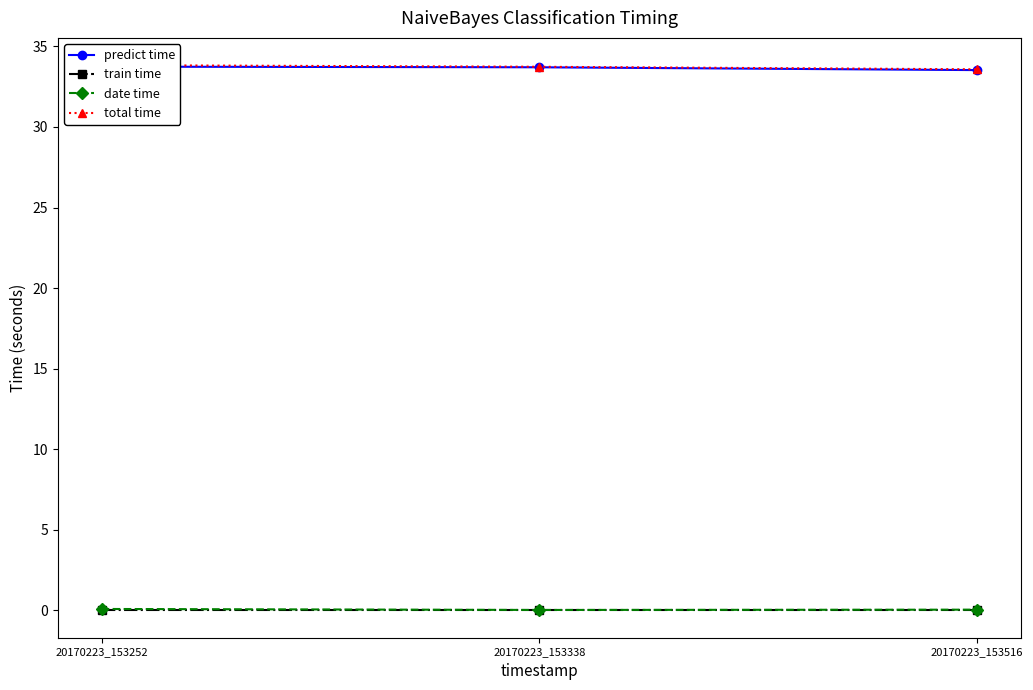

Reading right to left, transcribe all the data shown in this chart.

predict time: 33.5	33.7	33.7
train time: 0.0	0.0	0.0
date time: 0.0	0.0	0.1
total time: 33.6	33.7	33.8